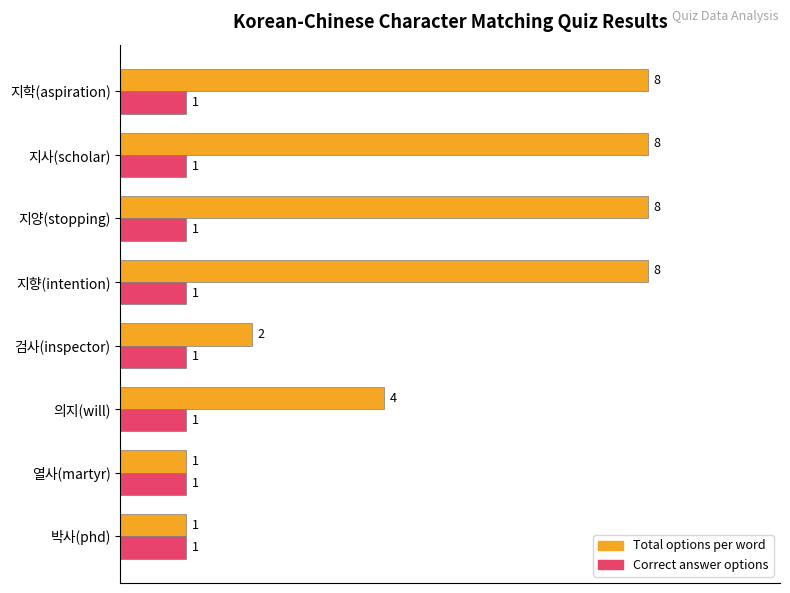

What is the maximum value shown in the chart?

1.0